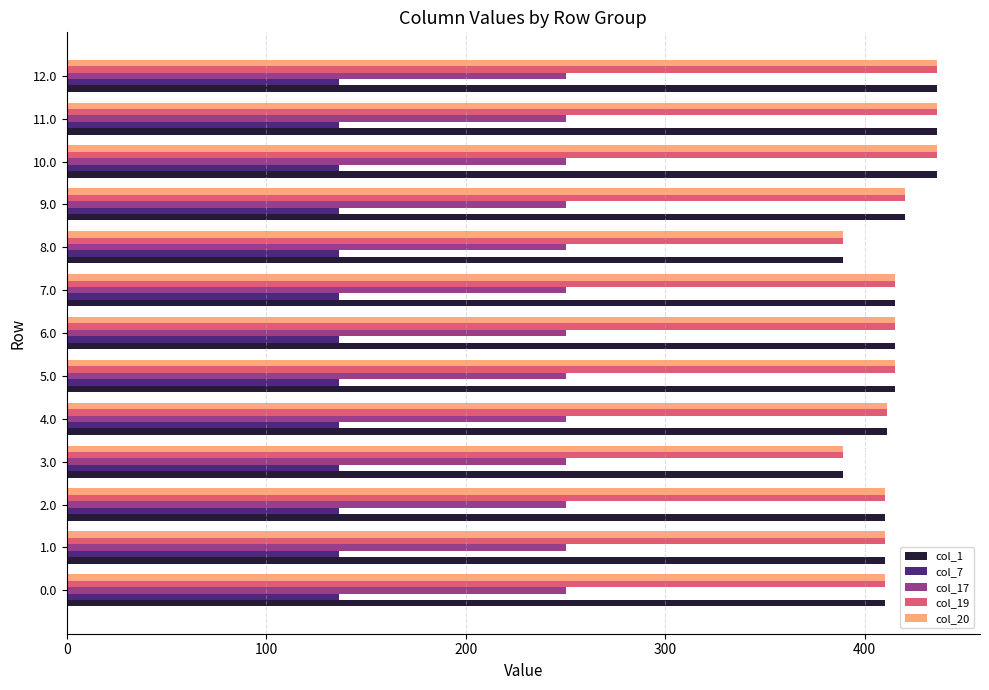

What is the spread (max minus min) of values at 1.0?

273.6